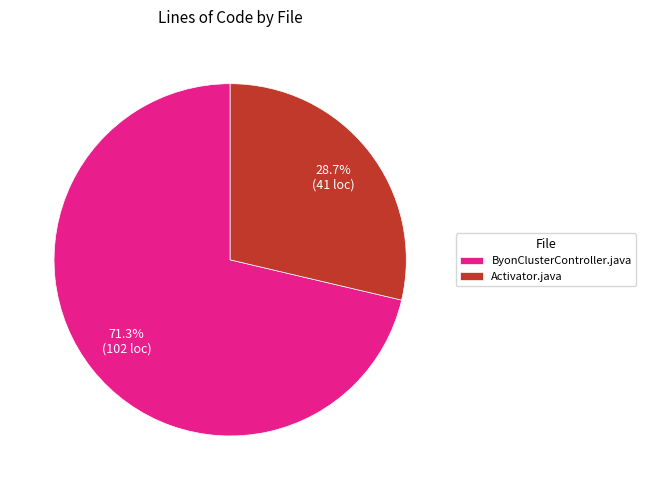

Which category has the biggest portion of the pie?

ByonClusterController.java